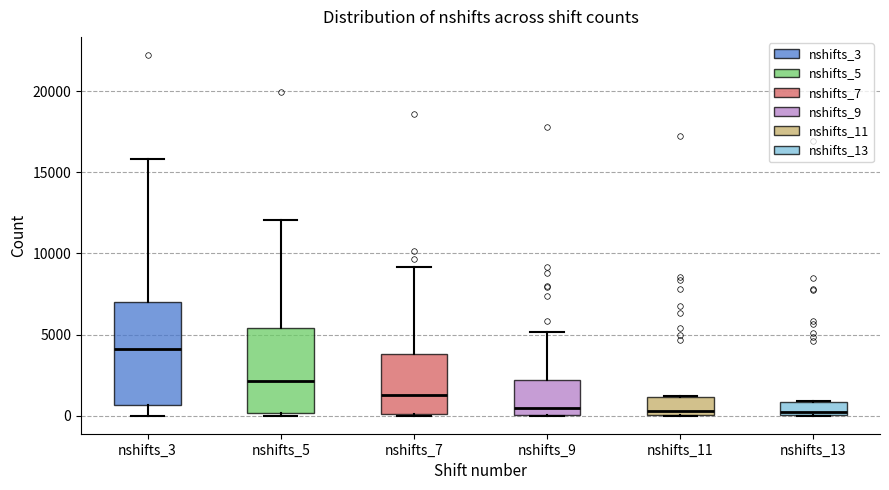

Reading left to right, transcribe this box plot: for each box, give where its median line is, the range the box spans, and where its two whiskers end, as read against the y-axis. The values are not printed on the chart, so give them approximately, as read against the axis.

nshifts_3: median 4000, box 500 to 7000, whiskers 0 to 16000
nshifts_5: median 2000, box 0 to 5500, whiskers 0 (just below the box's lower edge) to 12000
nshifts_7: median 1500, box 0 to 4000, whiskers 0 to 9000
nshifts_9: median 500, box 0 to 2000, whiskers 0 to 5000
nshifts_11: median 500, box 0 to 1000, whiskers 0 to 1000
nshifts_13: median 0 (just above the box's lower edge), box 0 to 1000, whiskers 0 to 1000